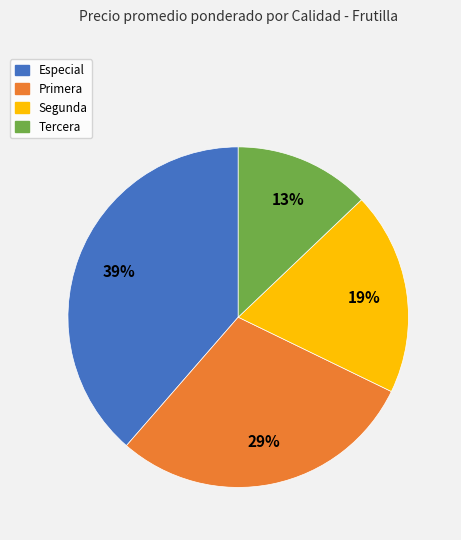

Which has a higher value, Primera or Especial?

Especial